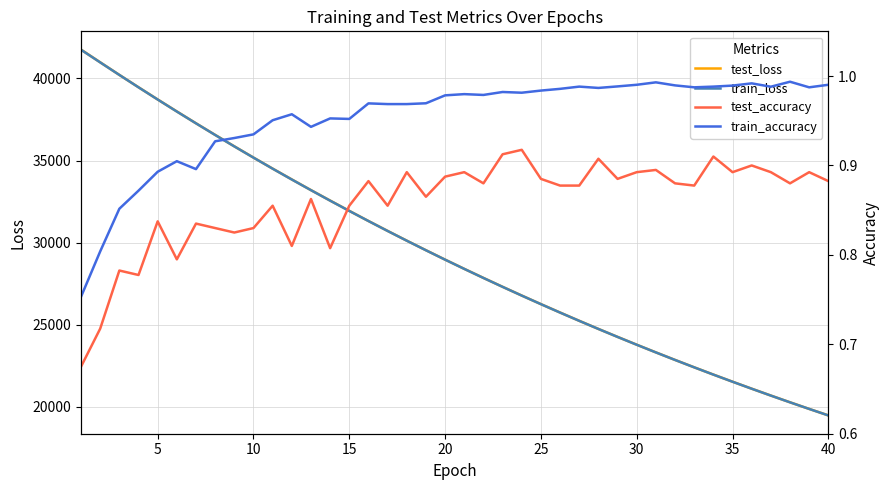

What is the average value of the train_accuracy series?

1.0